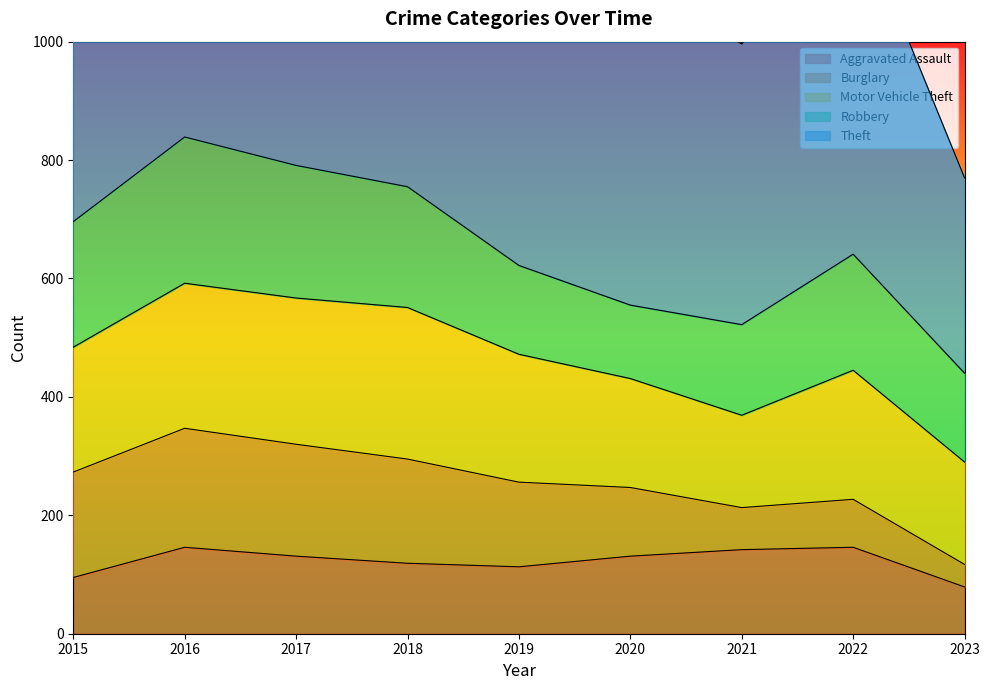

Where is the first local minimum for Robbery?

2020